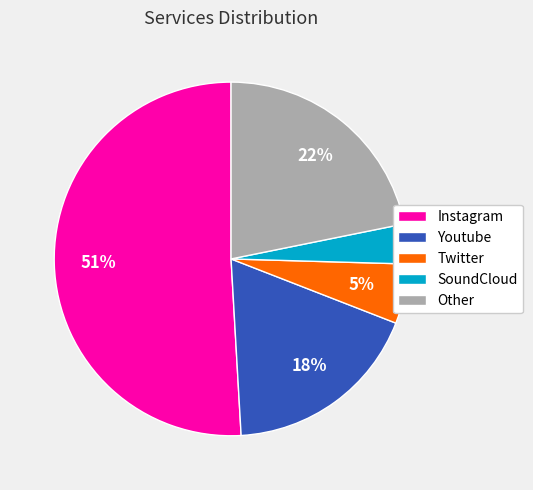

Which category accounts for the majority?

Instagram